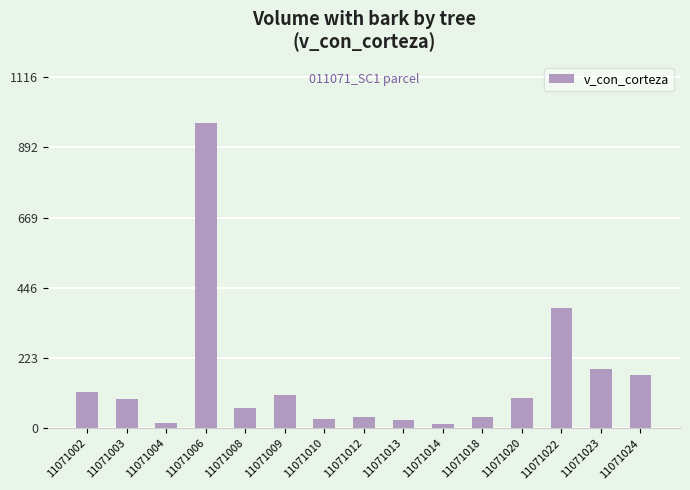

What is the value of the 6th bar from the left?

104.7